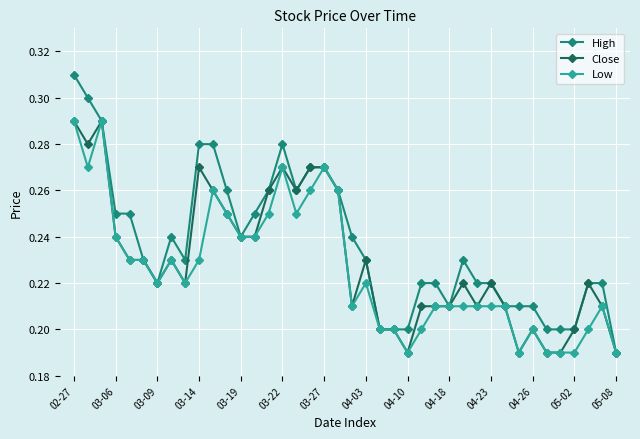

True or false: Close has more than 0 points higher than both neighbors.

True